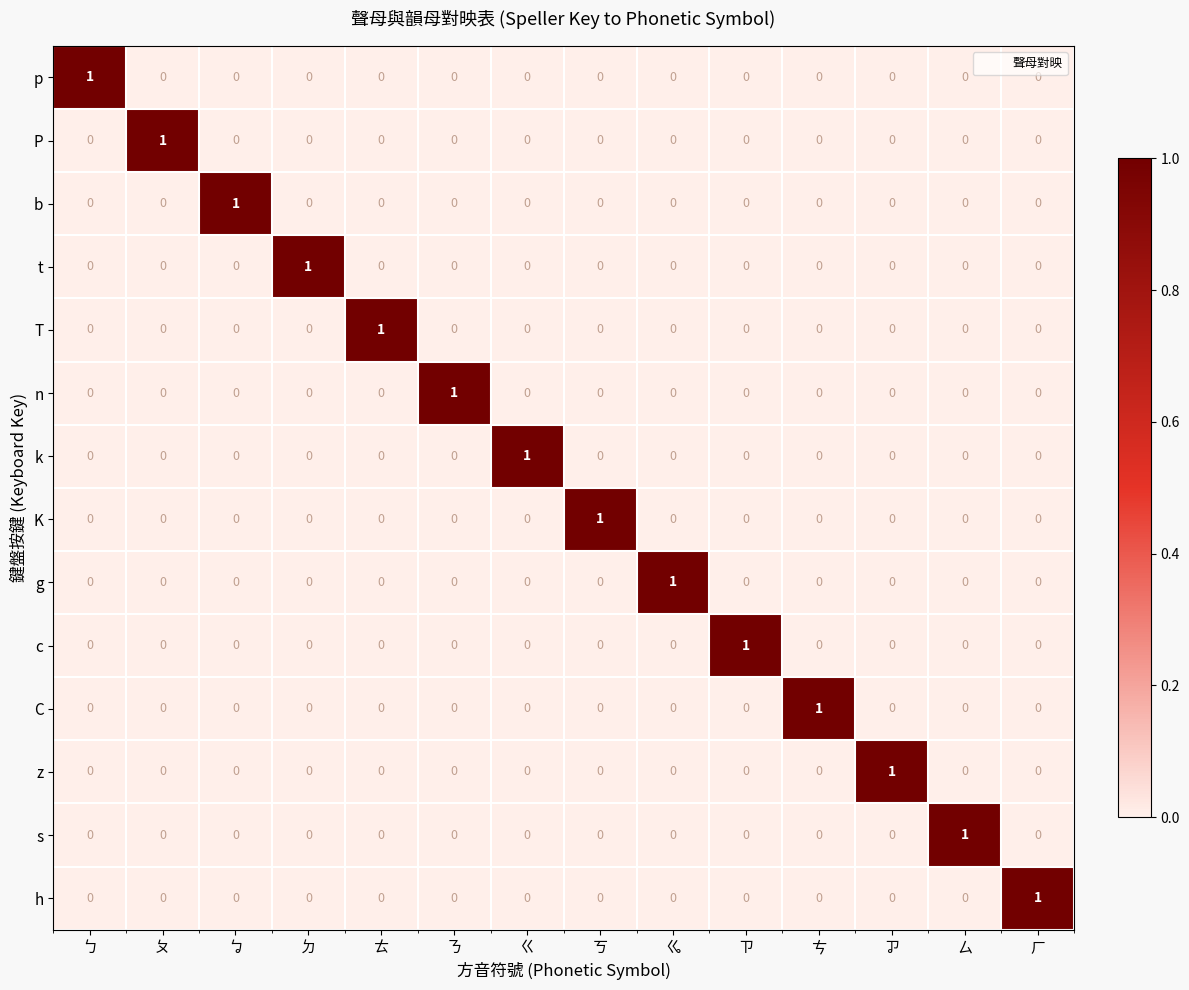

How many distinct data groups are displayed?

14